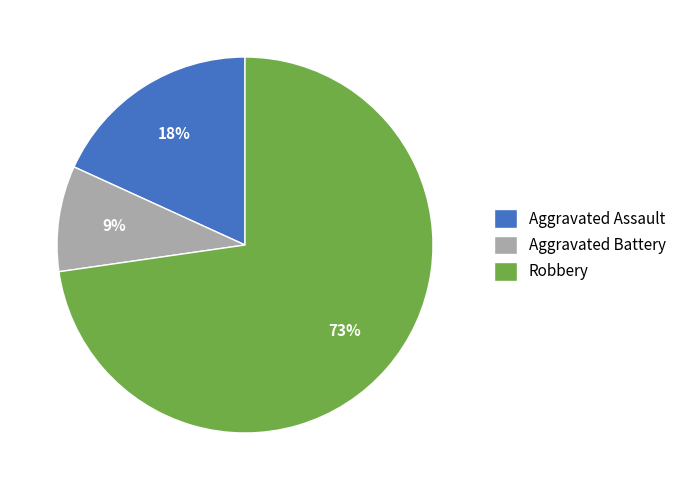

The Aggravated Assault slice represents 5% of the pie. True or false?

False